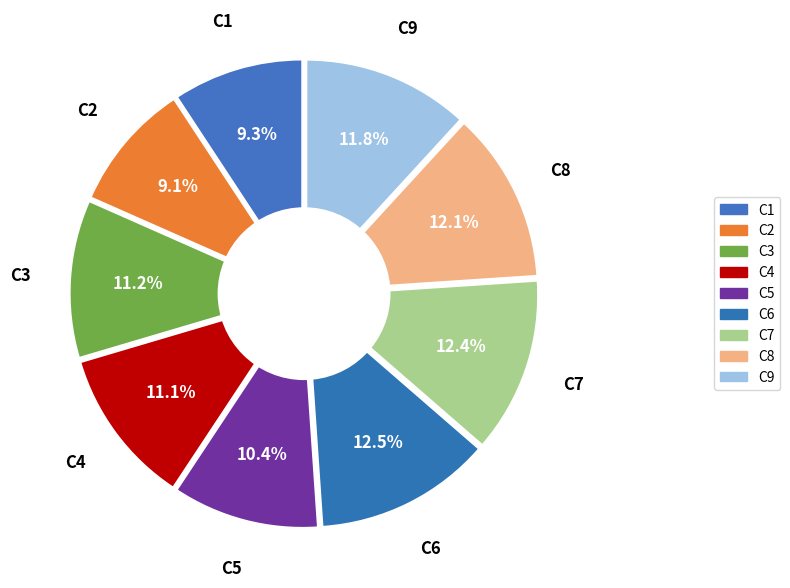

To the nearest percent, what is the average slice percentage?

11%